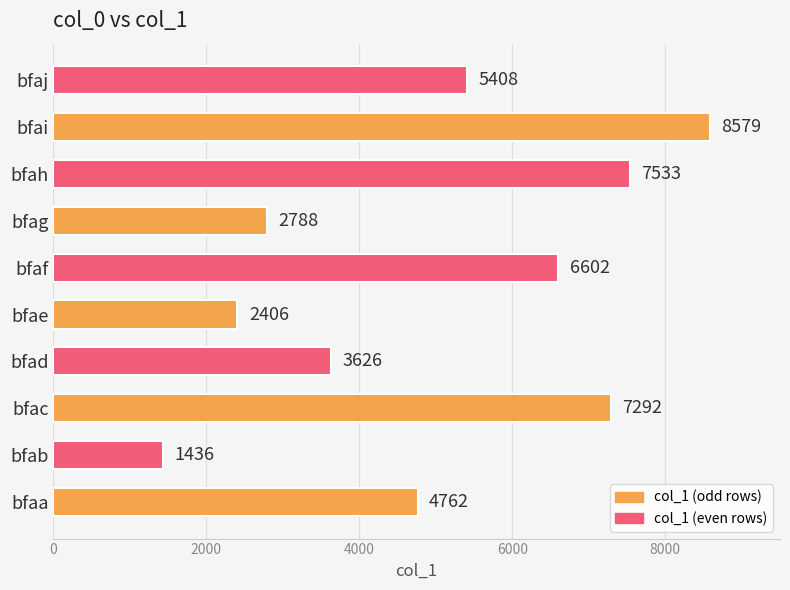

How many bars are there in total?

10